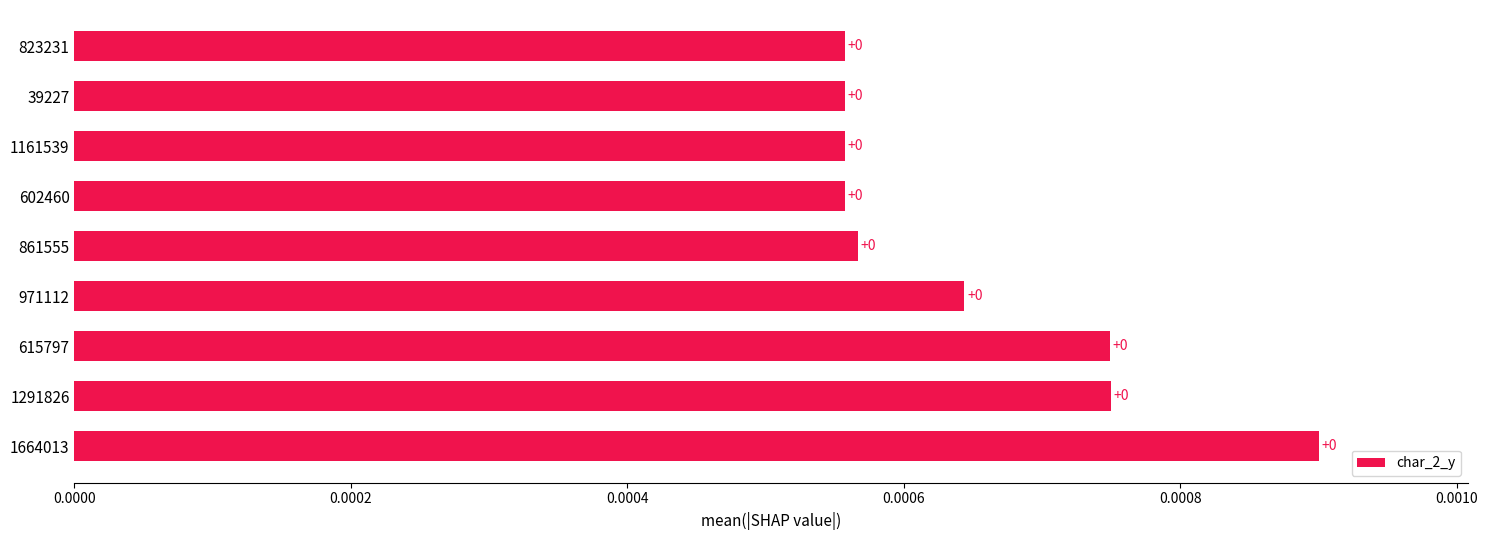

How many values are between 0 and 1?

9